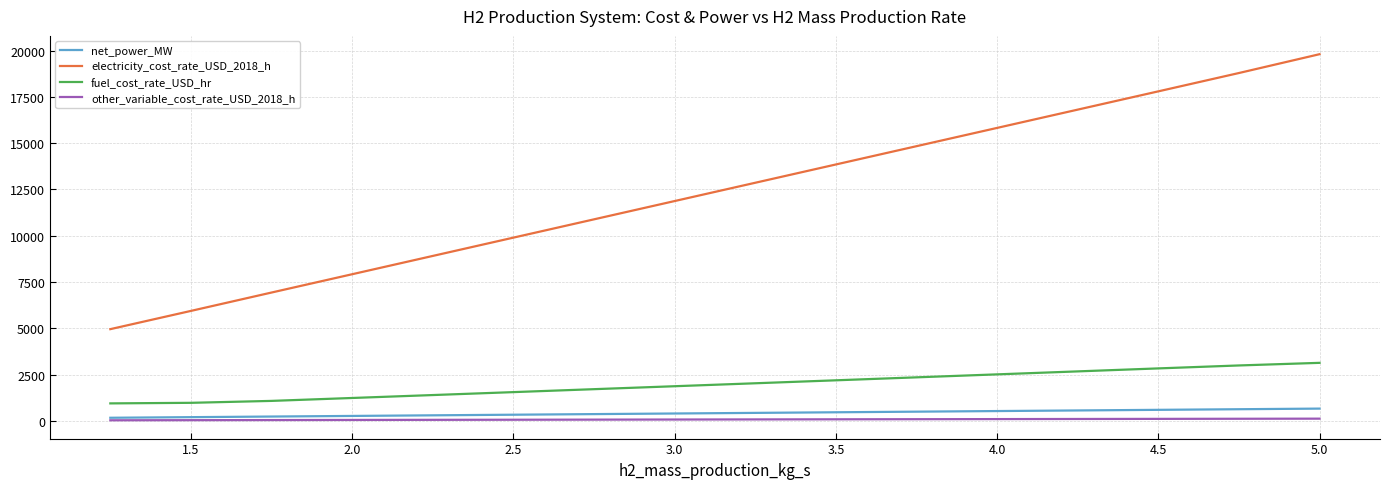

Which series has the largest range (max minus min)?

electricity_cost_rate_USD_2018_h